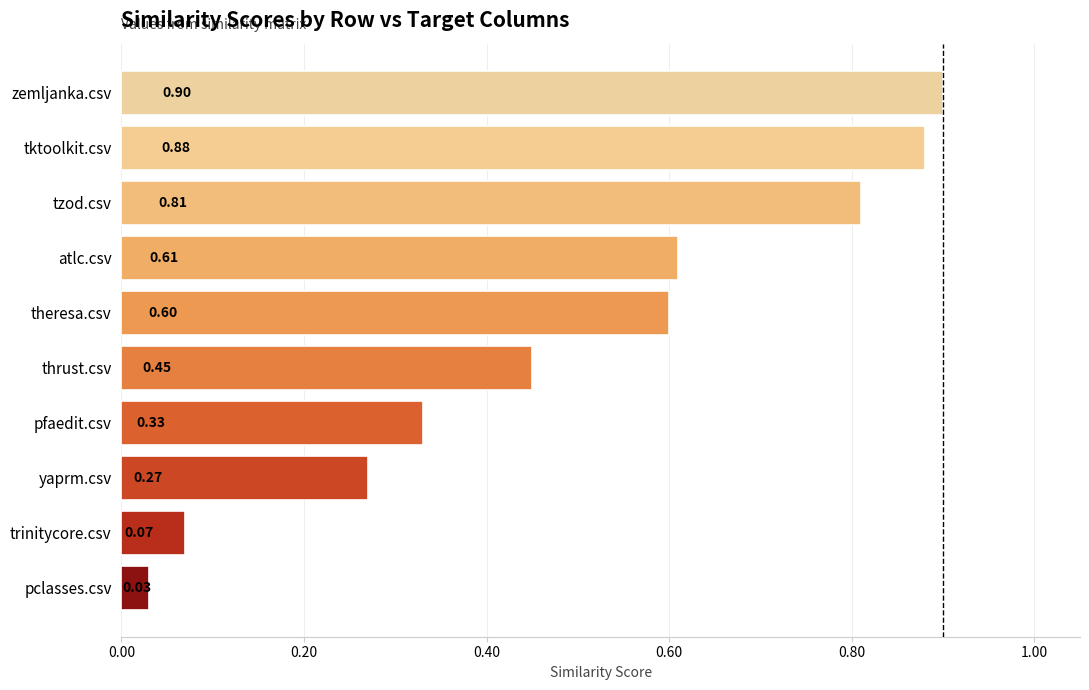

Which category has the lowest value across all series?

pclasses.csv